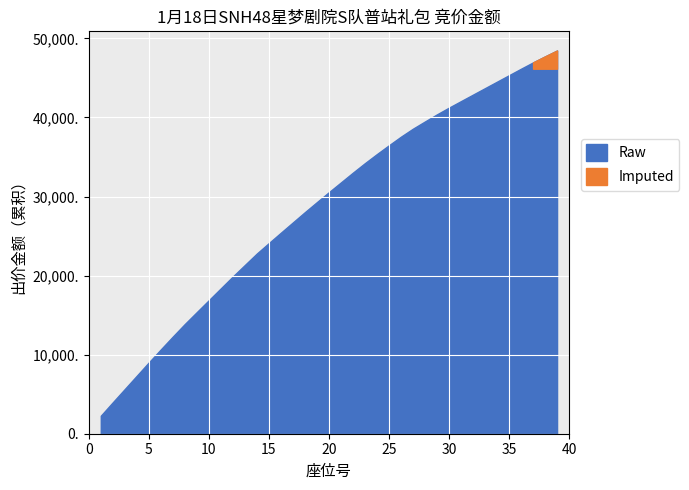

How many lines are shown in the chart?

1